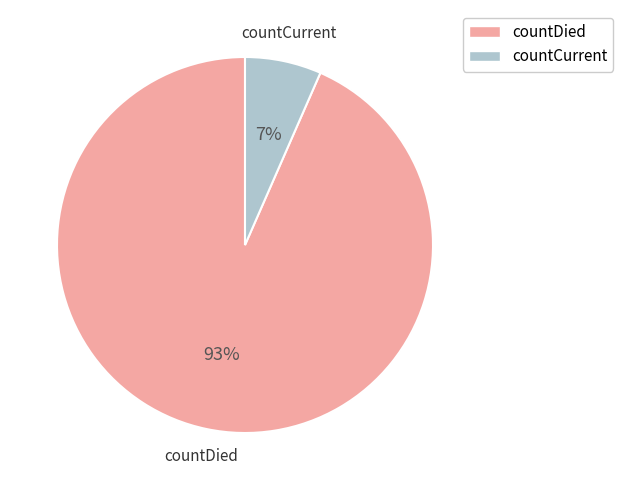

Which slice is the smallest?

countCurrent